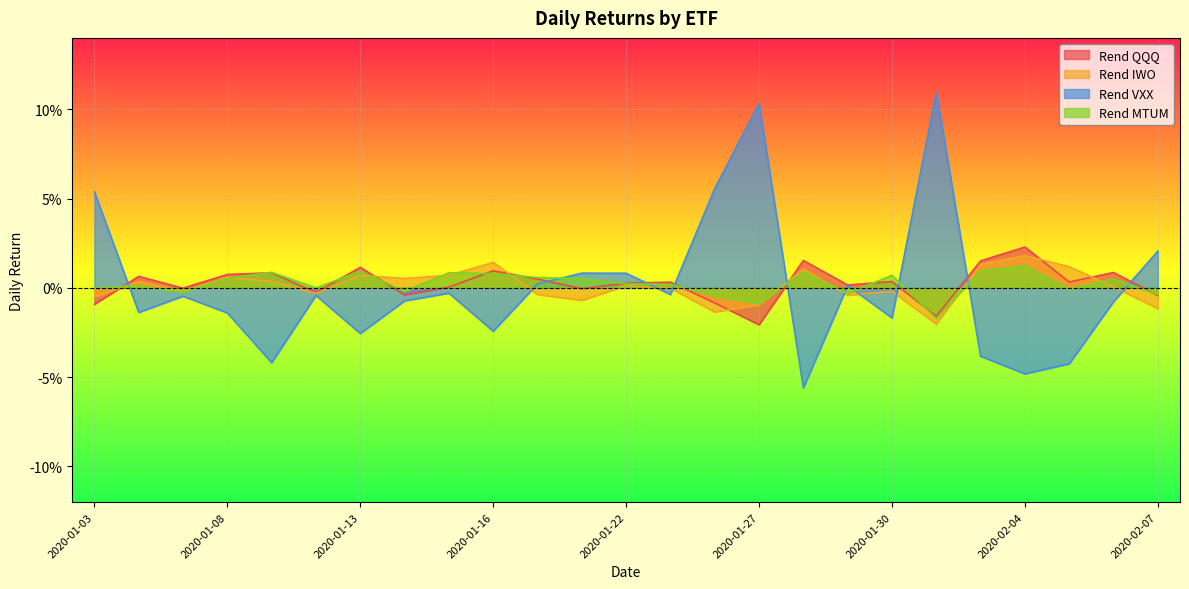

At which category is the sum across all series the highest?

2020-01-27